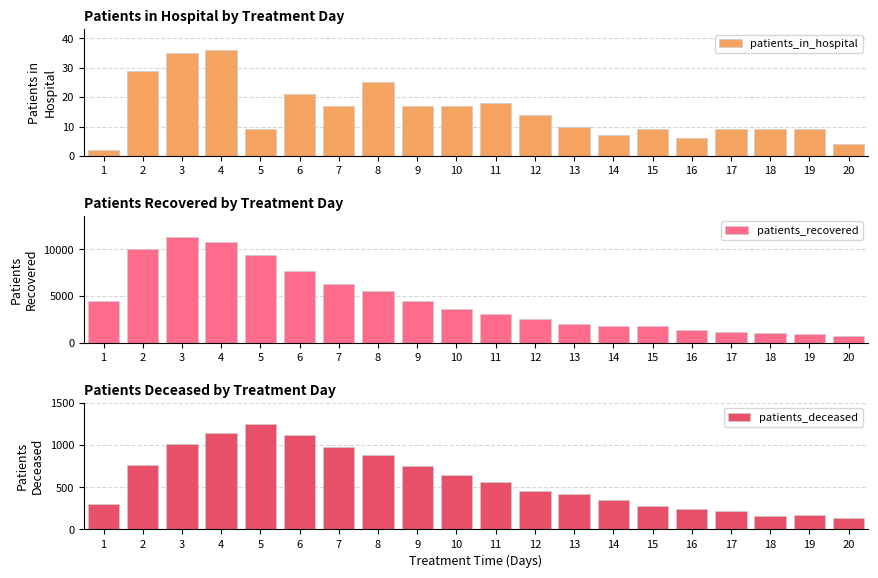

What is the value of the patients_deceased bar at the 10th from the left?

640